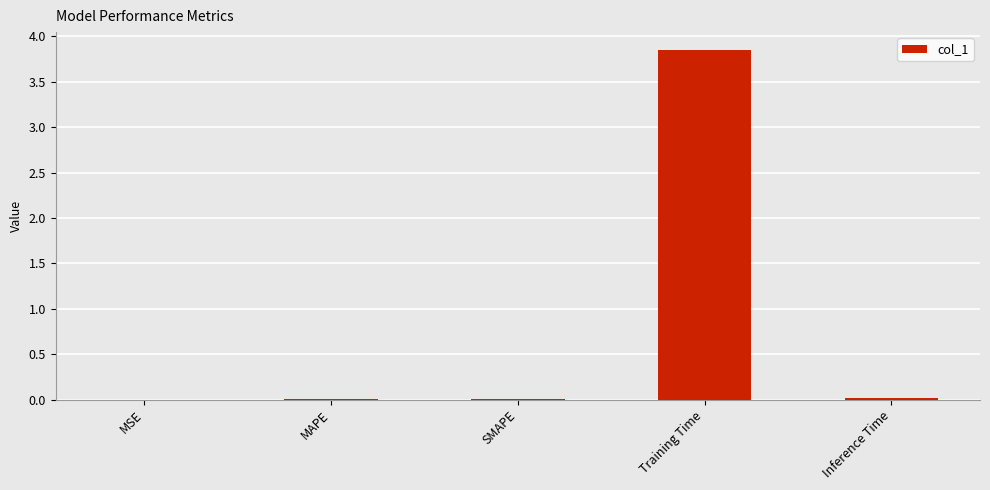

Between Training Time and SMAPE, which is larger?

Training Time